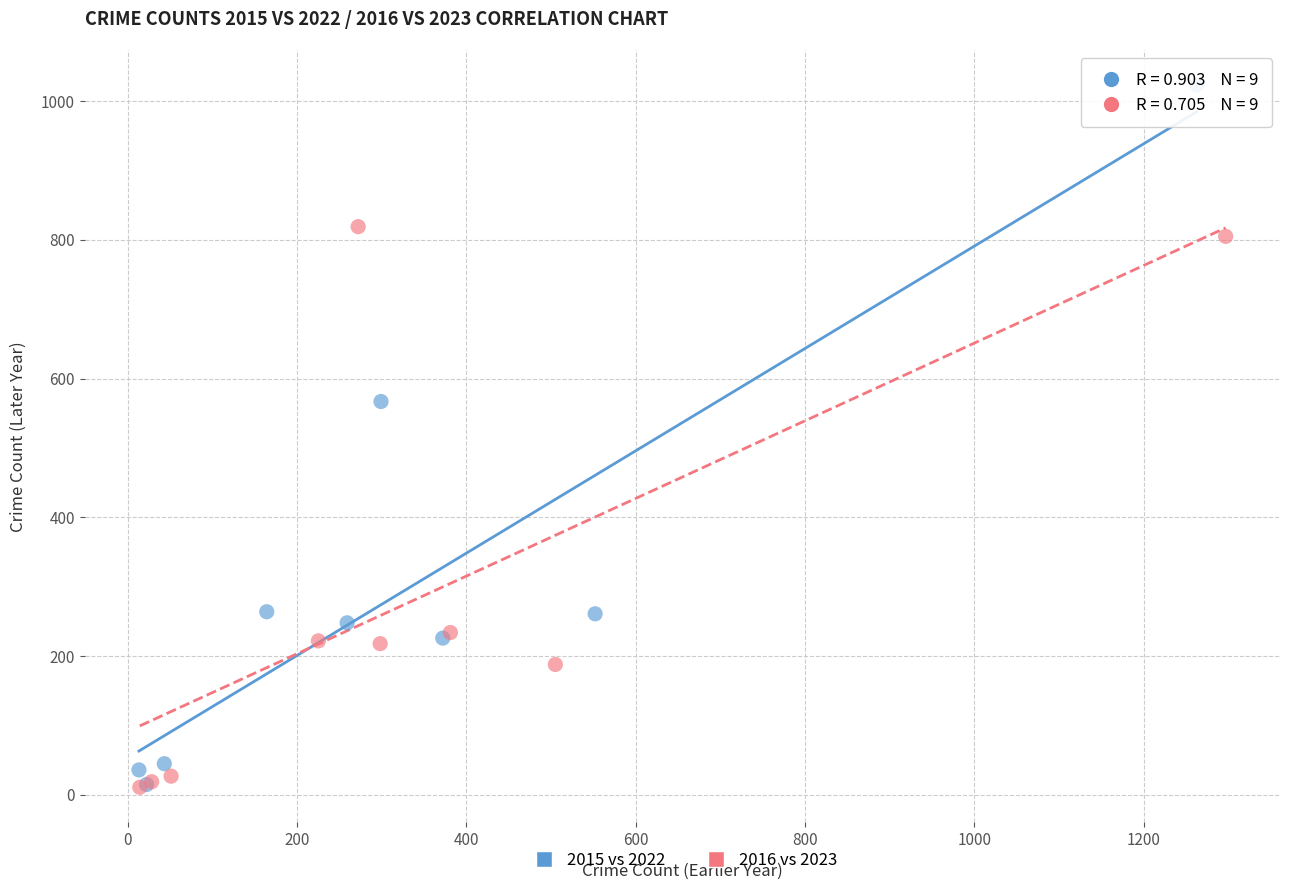

Which series reaches the maximum Y coordinate?

2015 vs 2022